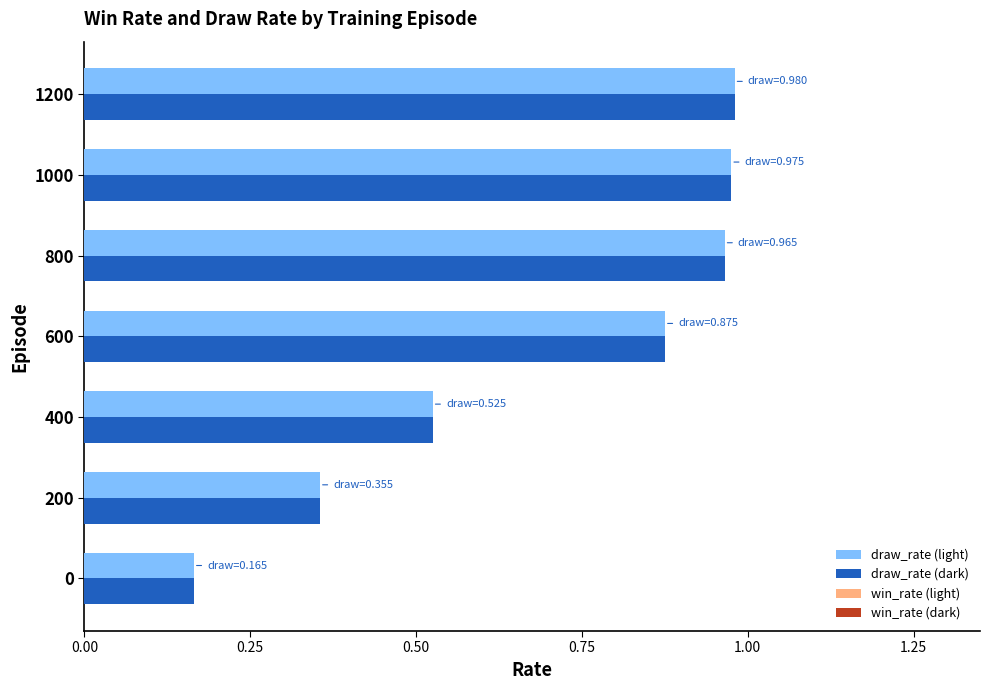

What is the sum of the draw_rate (light) values at 200 and 600?

1.2